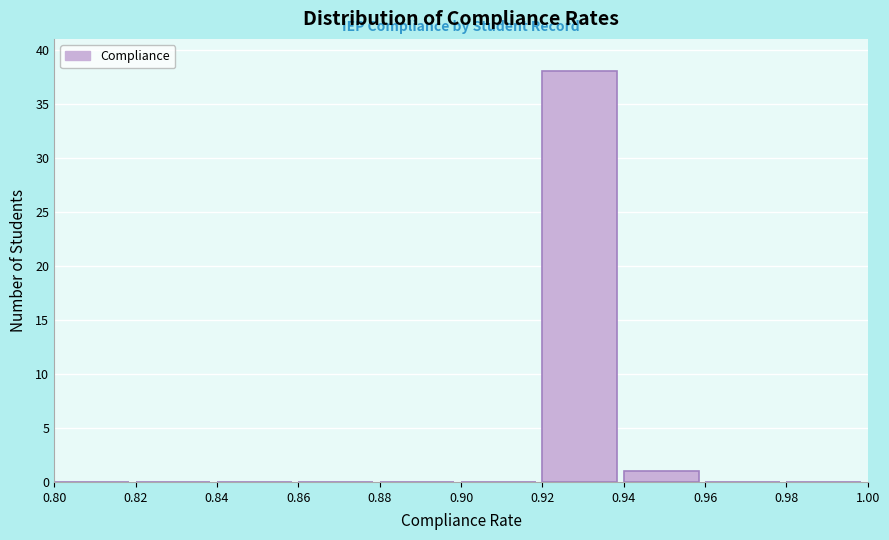

Reading left to right, transcribe this chart: for each bar, give the range it covers on the x-axis and its height. The values are not printed on the chart, so give them approximately, as read against the axis.

0.80 to 0.82: 0
0.82 to 0.84: 0
0.84 to 0.86: 0
0.86 to 0.88: 0
0.88 to 0.90: 0
0.90 to 0.92: 0
0.92 to 0.94: 38
0.94 to 0.96: 1
0.96 to 0.98: 0
0.98 to 1.00: 0